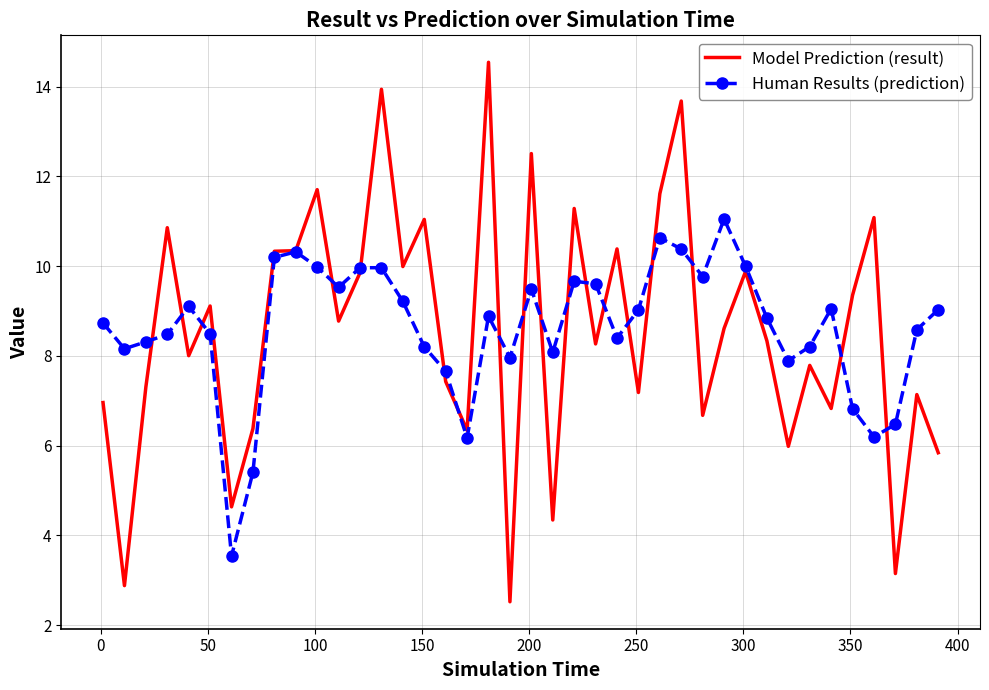

What is the greatest value displayed?

14.5